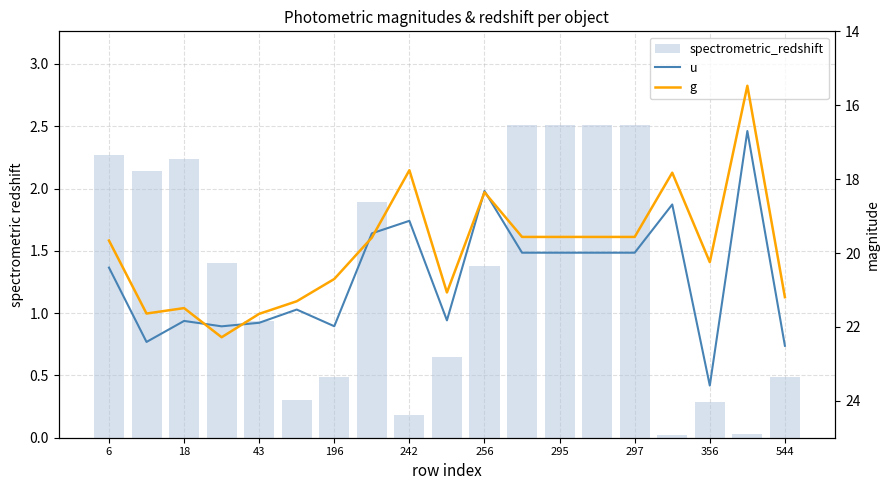

The u series shows 8.3 at 544. True or false?

False